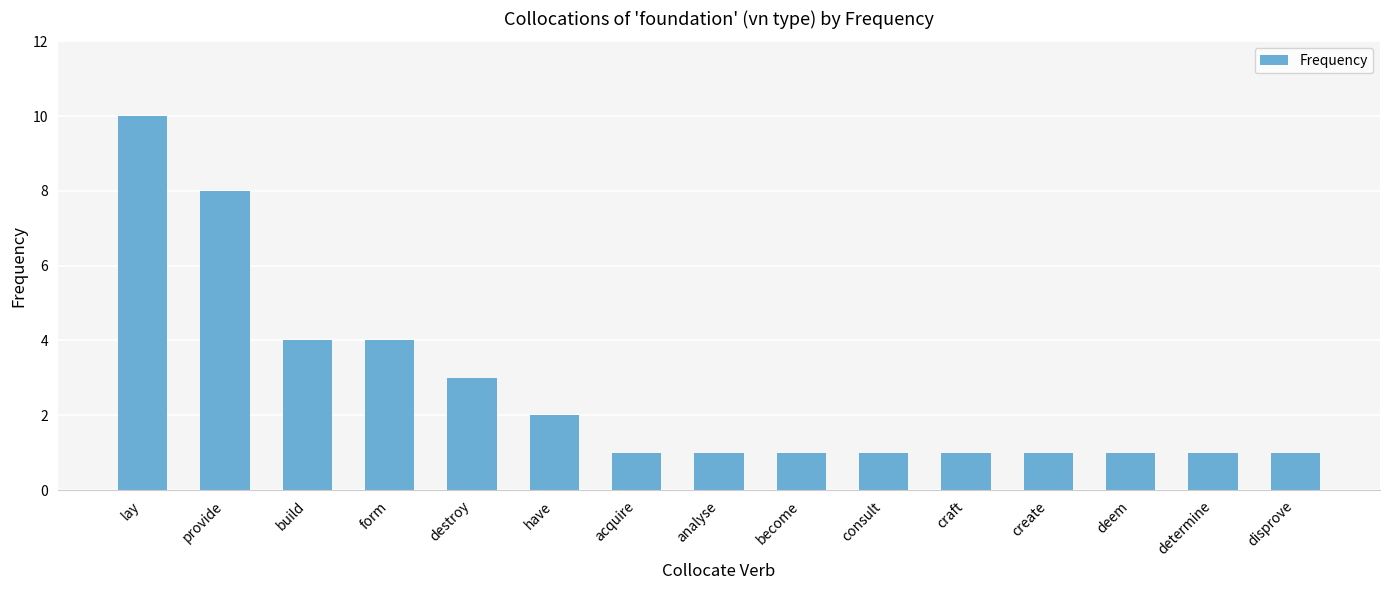

What is the label of the 3rd bar from the left?

build